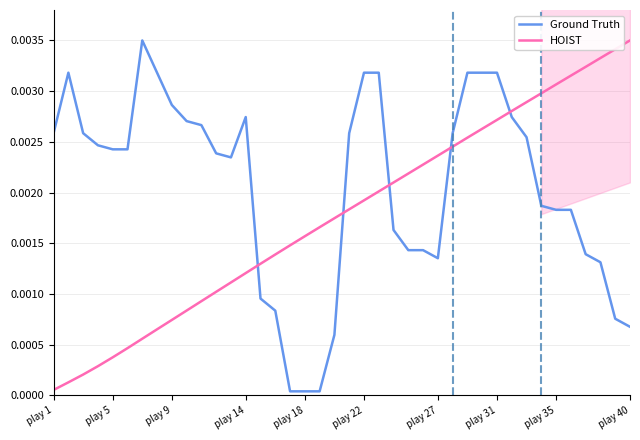

How many times do HOIST and Ground Truth cross each other?

5